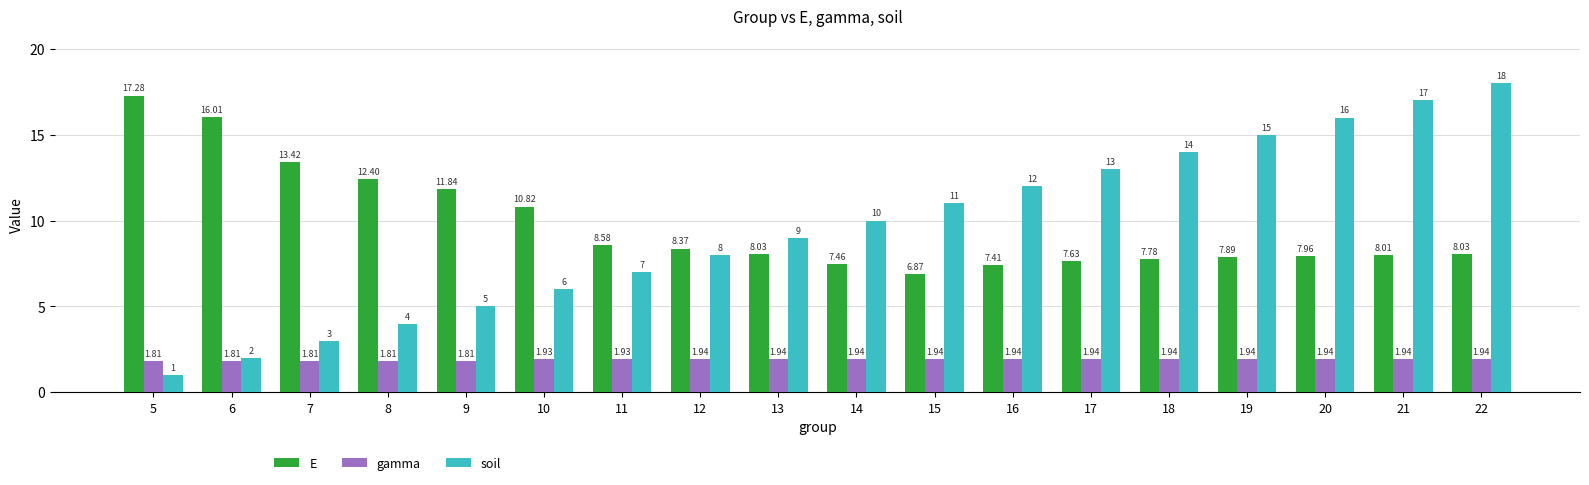

Which category has the lowest value across all series?

5